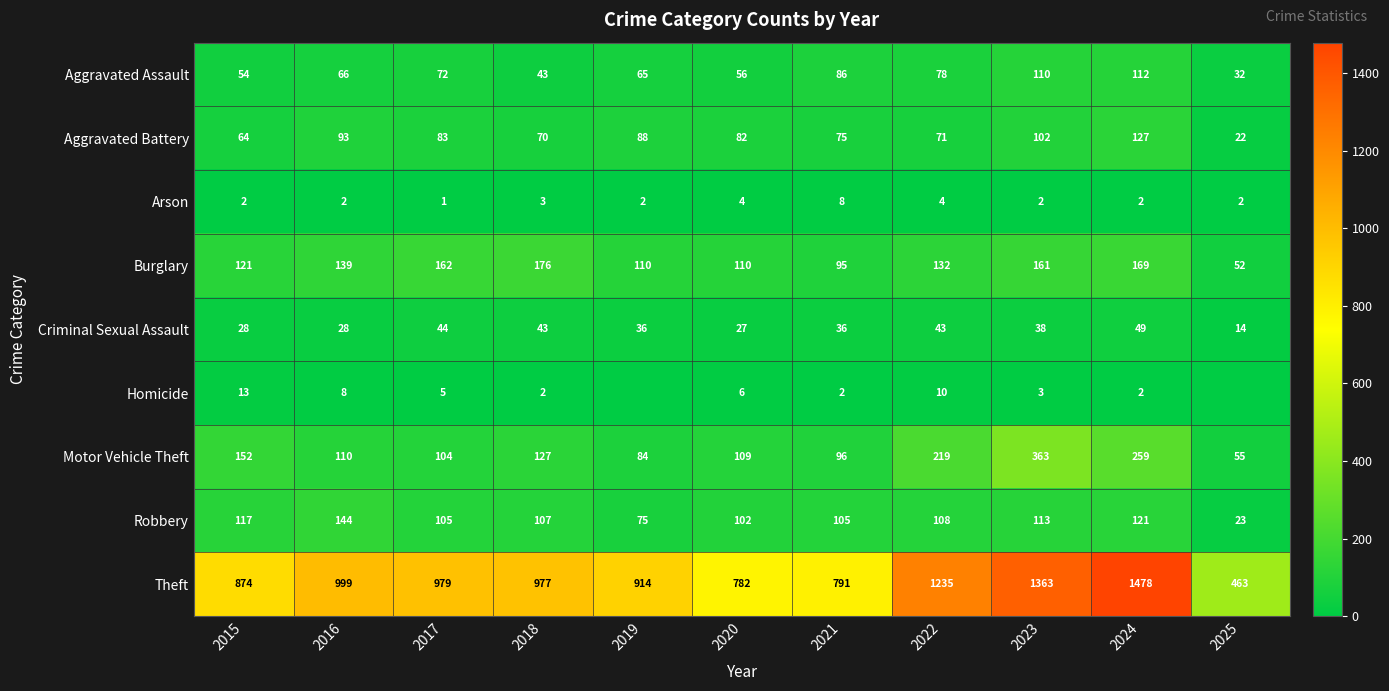

Which series changed the most between 2015 and 2017?

Theft